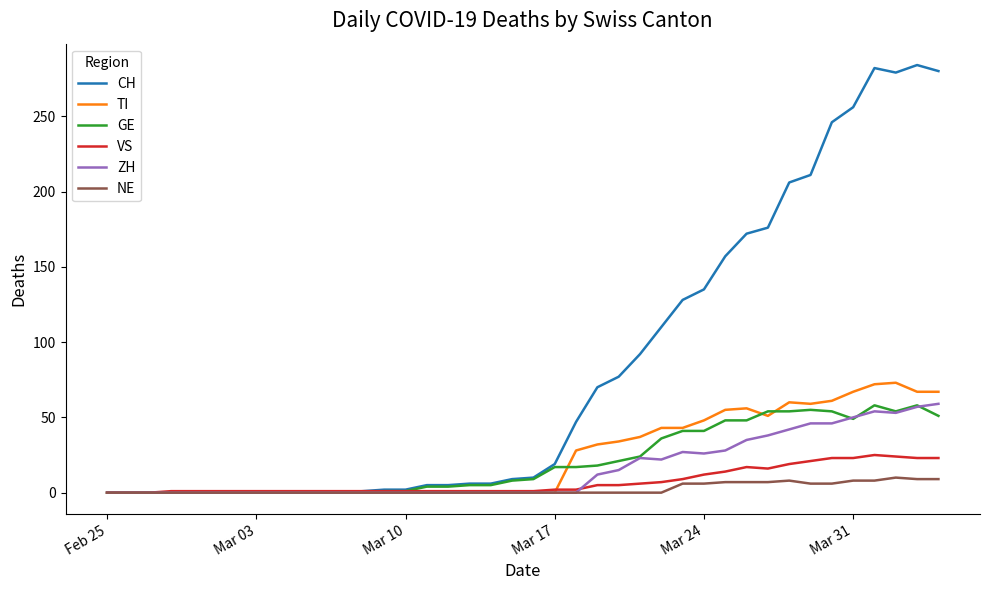

Which series has the largest total across all categories?

CH